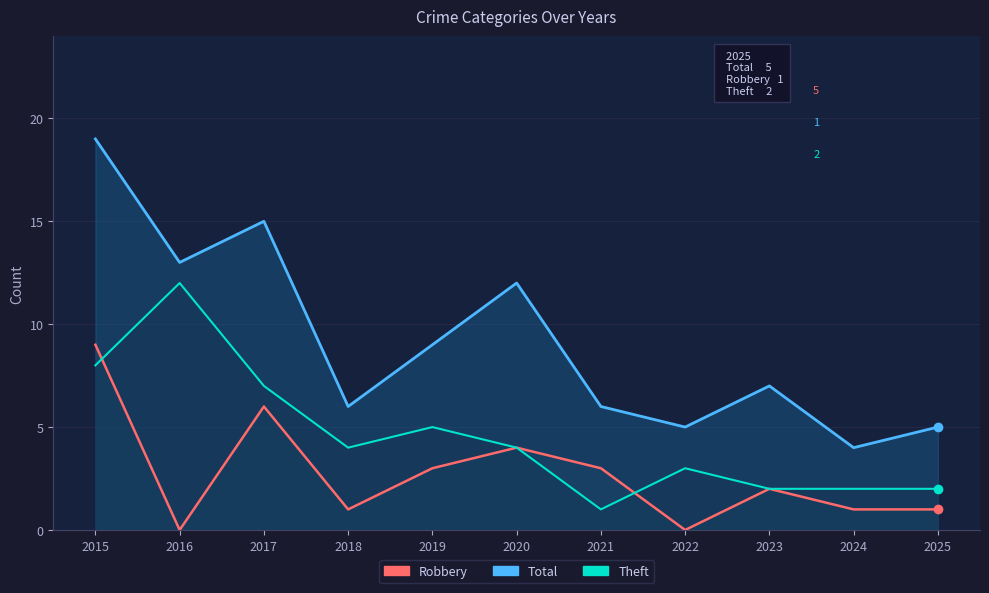

How many data points in Total are above 7?

5